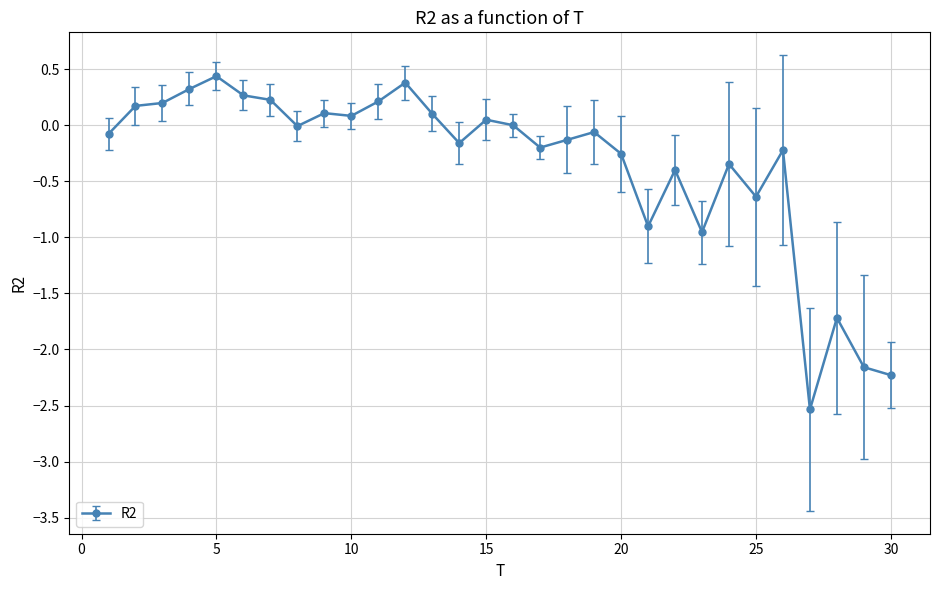

How many lines are shown in the chart?

1